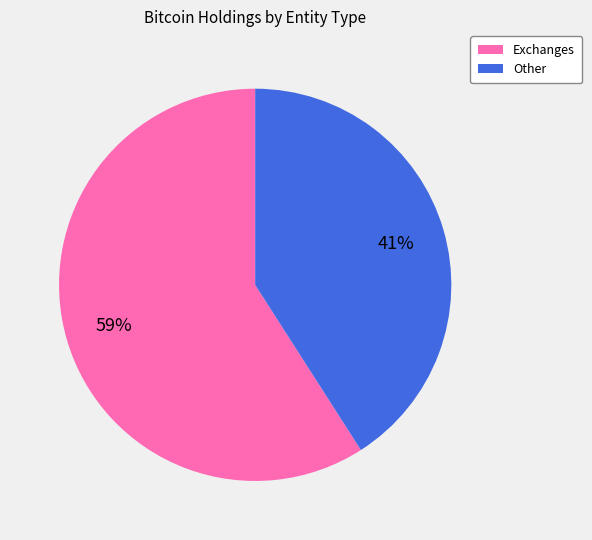

To the nearest percent, what is the difference between the largest and smallest slice percentages?

18%